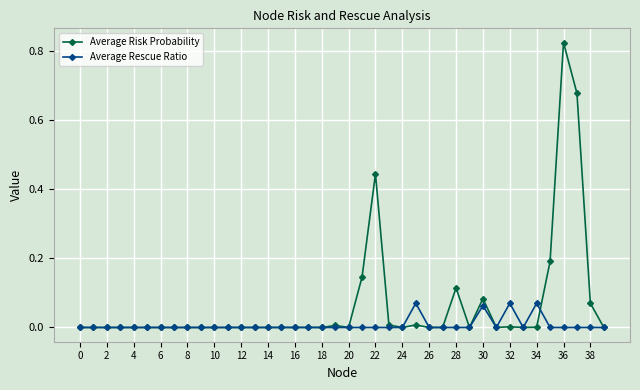

Which series has the largest total across all categories?

Average Risk Probability